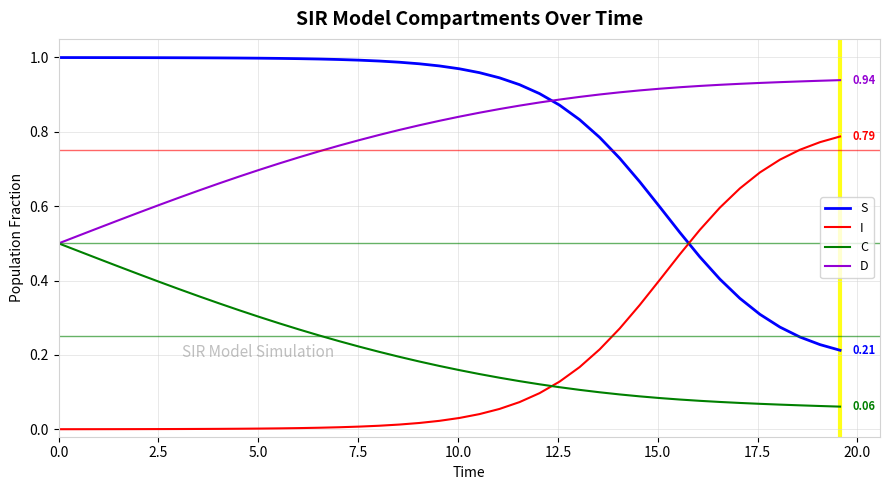

True or false: S and C intersect in this chart.

False